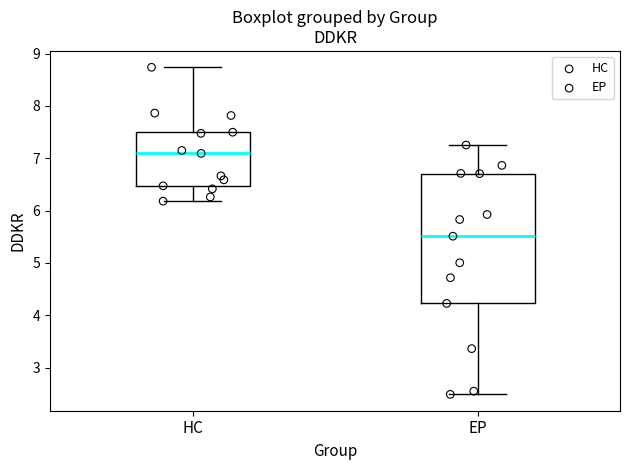

Which box's median line is the highest?

HC